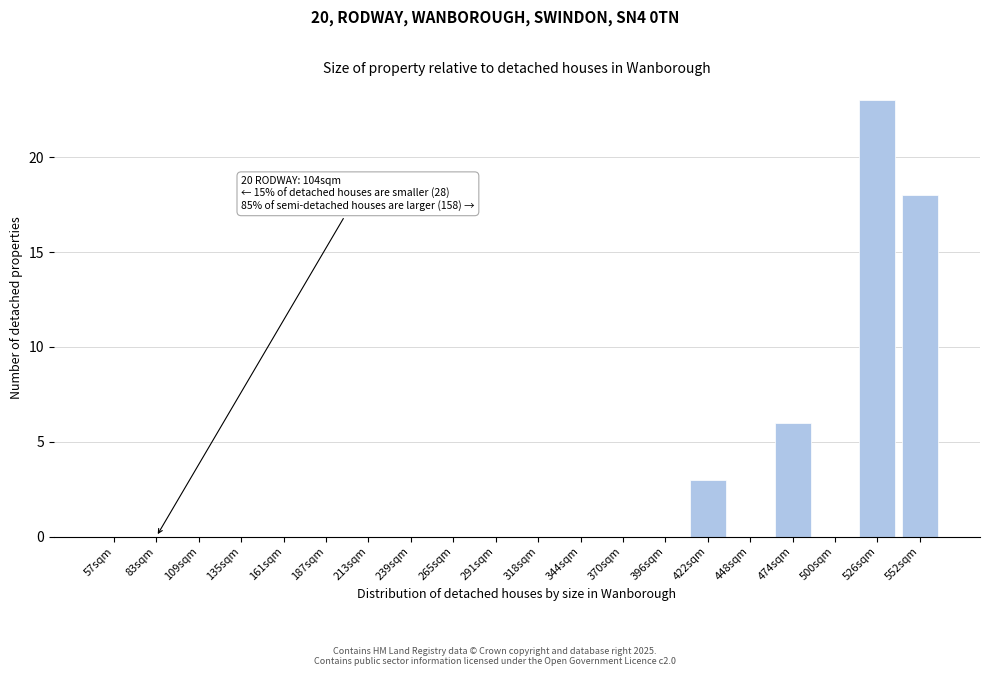

Reading left to right, list all the values displayed in this chart.

57sqm=0	83sqm=0	109sqm=0	135sqm=0	161sqm=0	187sqm=0	213sqm=0	239sqm=0	265sqm=0	291sqm=0	318sqm=0	344sqm=0	370sqm=0	396sqm=0	422sqm=3	448sqm=0	474sqm=6	500sqm=0	526sqm=23	552sqm=18